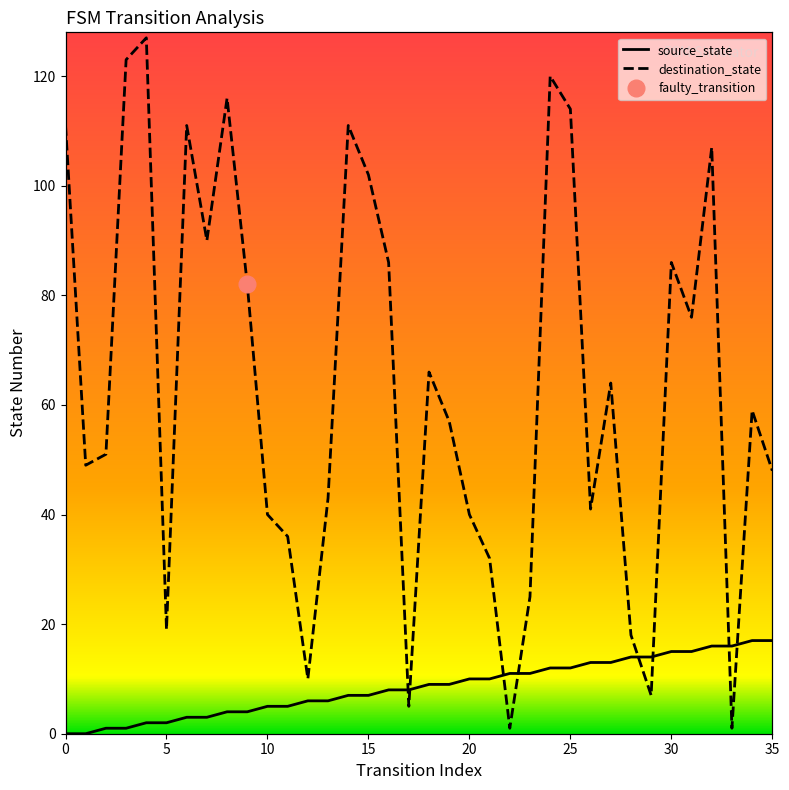

Is the value of destination_state at 11 greater than the value of source_state at 20?

Yes